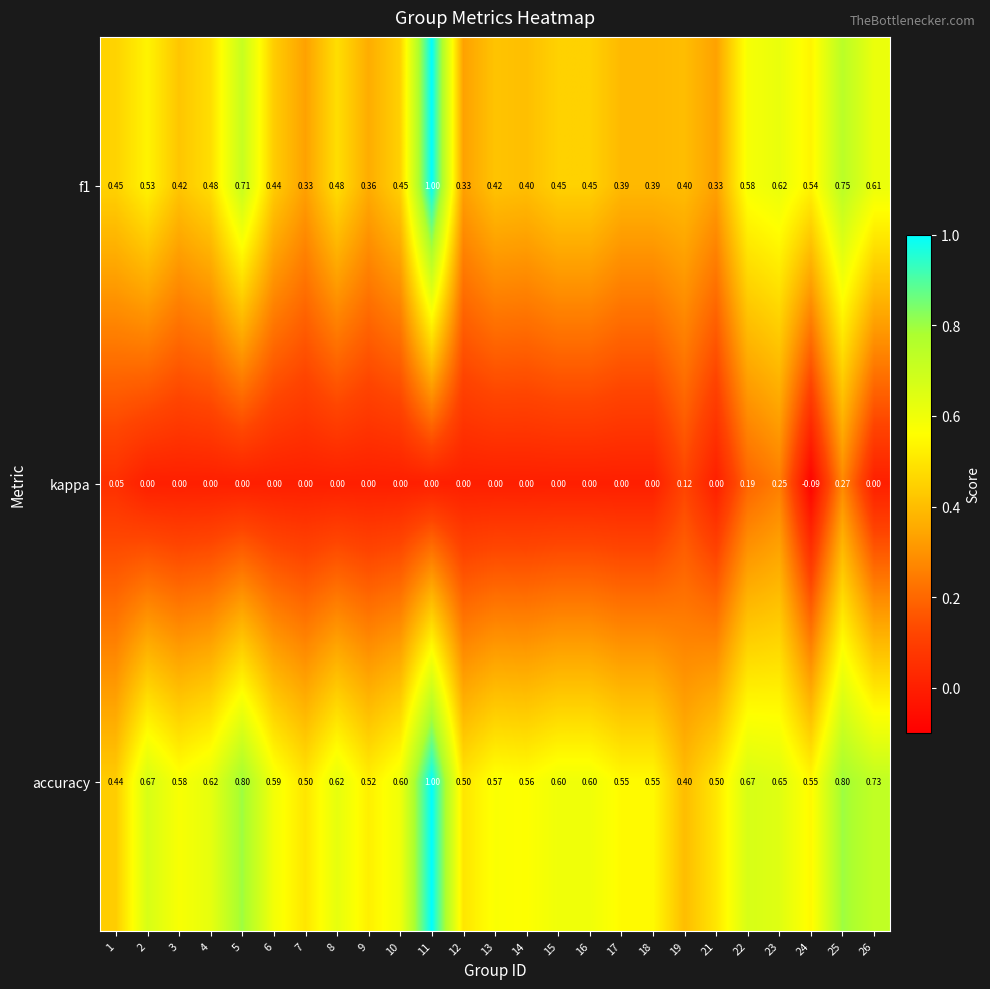

Which series has the largest total across all categories?

accuracy